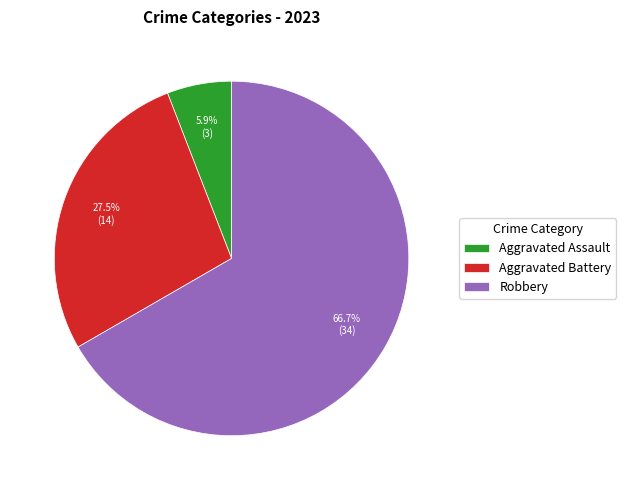

How many slices are in this pie chart?

3